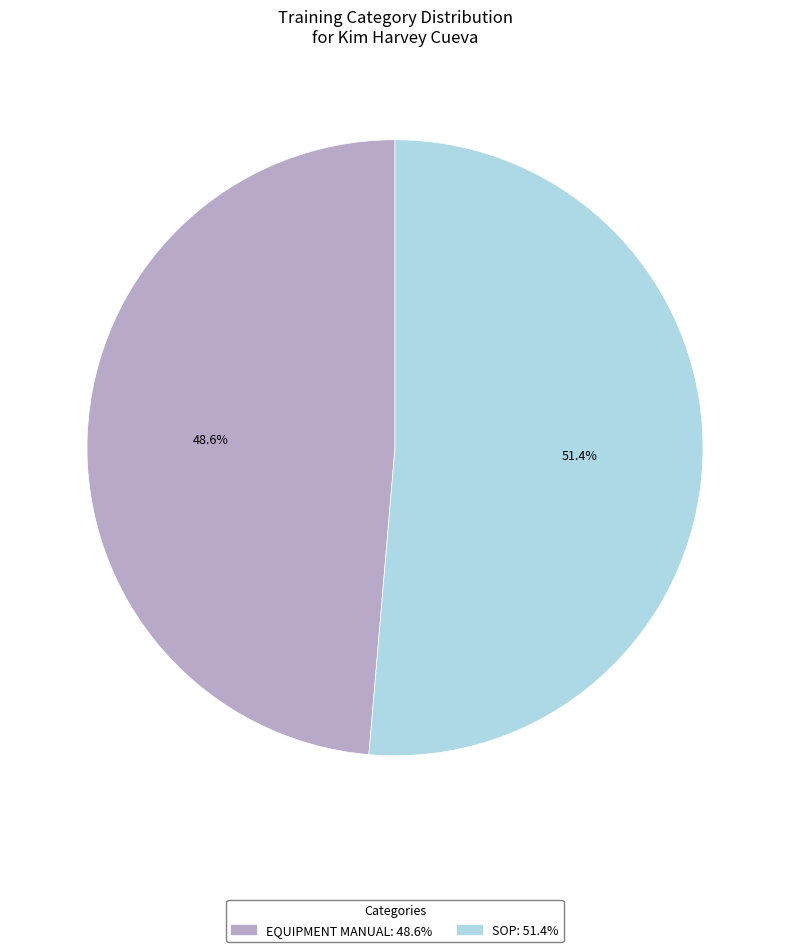

To the nearest percent, what is the difference between the largest and smallest slice percentages?

3%